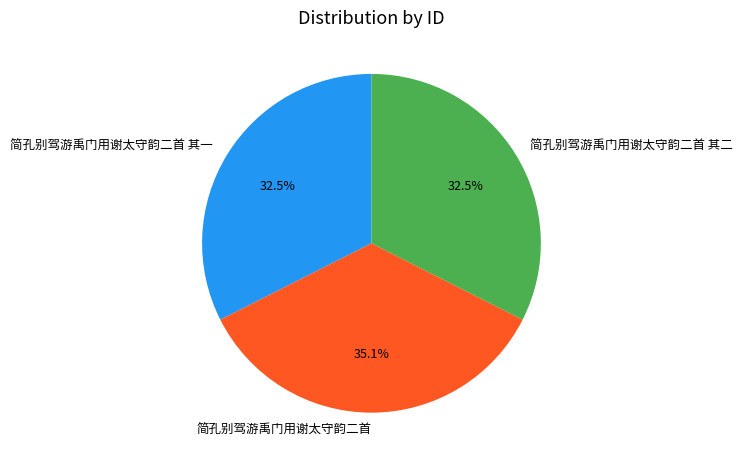

What percentage is the 简孔别驾游禹门用谢太守韵二首 slice, to the nearest percent?

35%